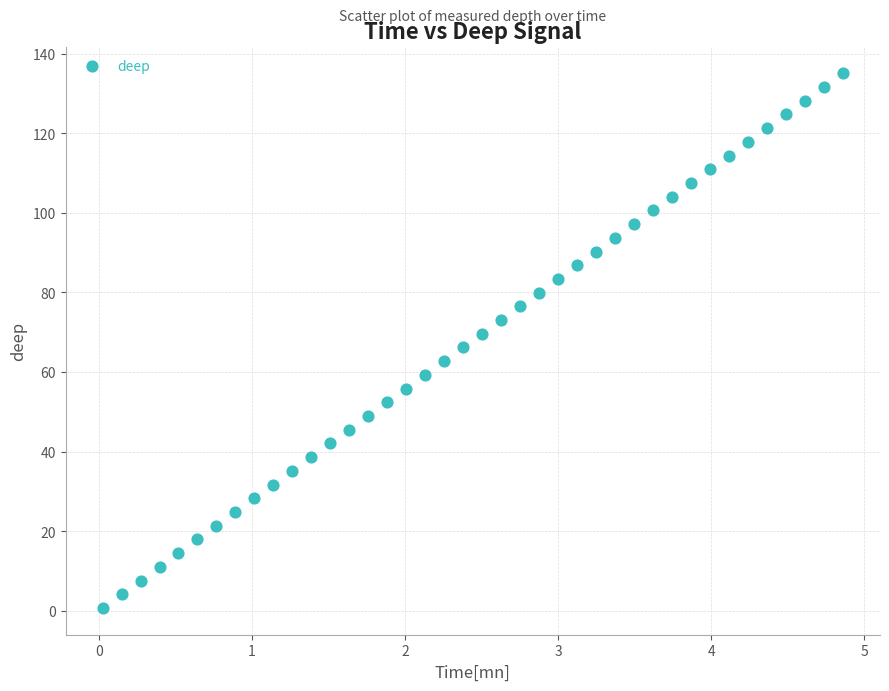

What is the range of Y values (max minus min)?

134.3